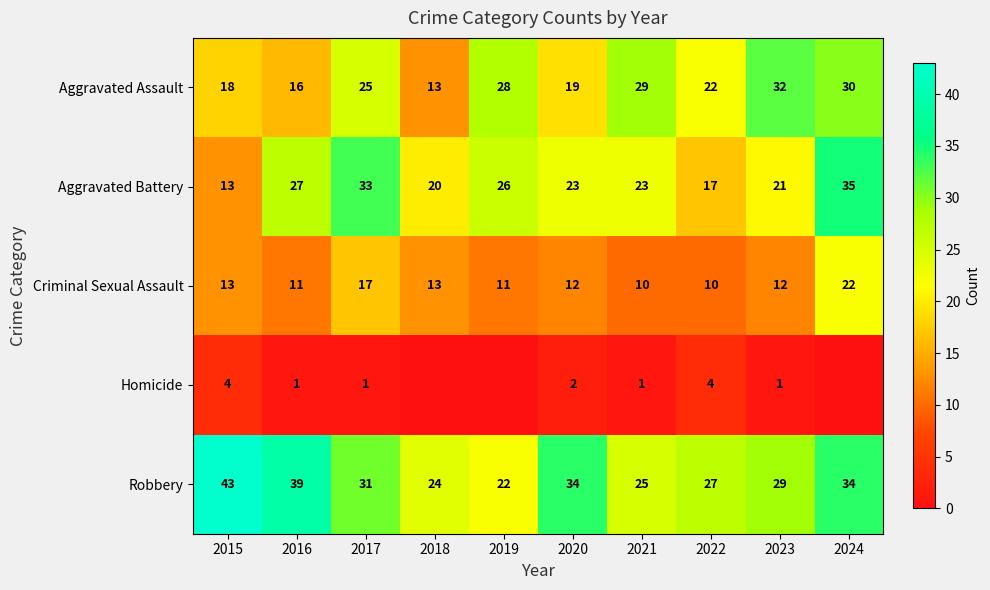

How many distinct data groups are displayed?

5